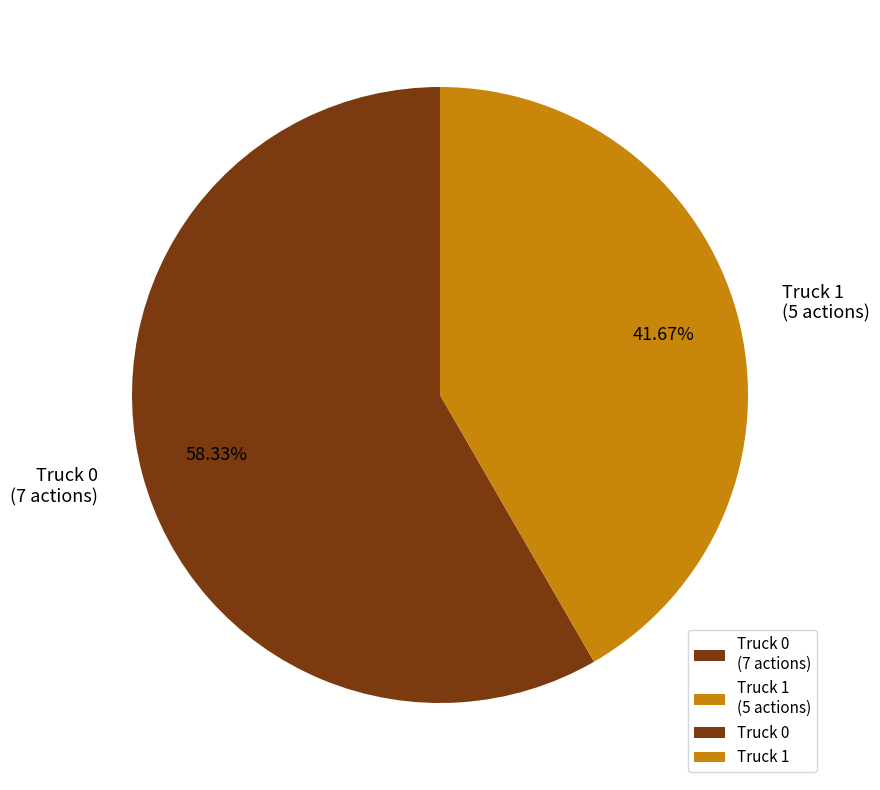

What is the total percentage of Truck 1 and Truck 0?

100.0%